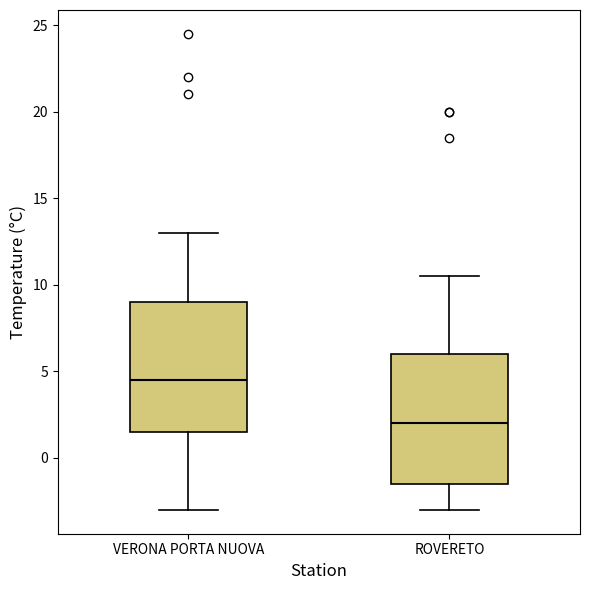

Which box has the highest median line?

VERONA PORTA NUOVA